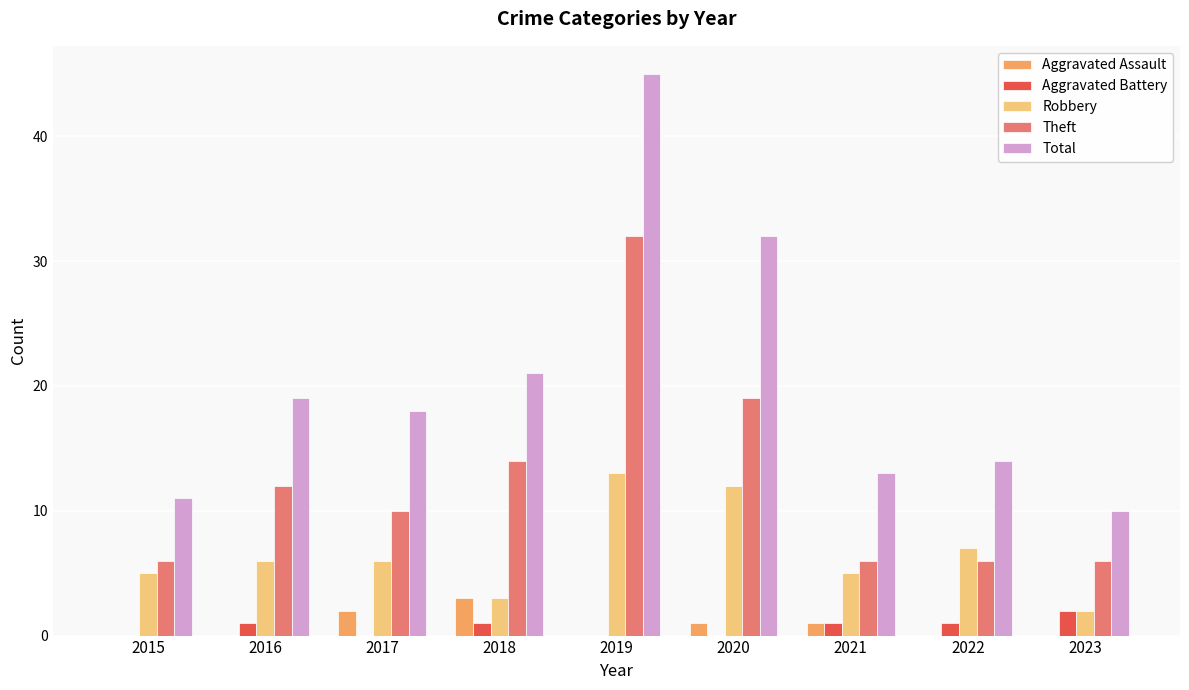

At which category is the sum across all series the highest?

2019